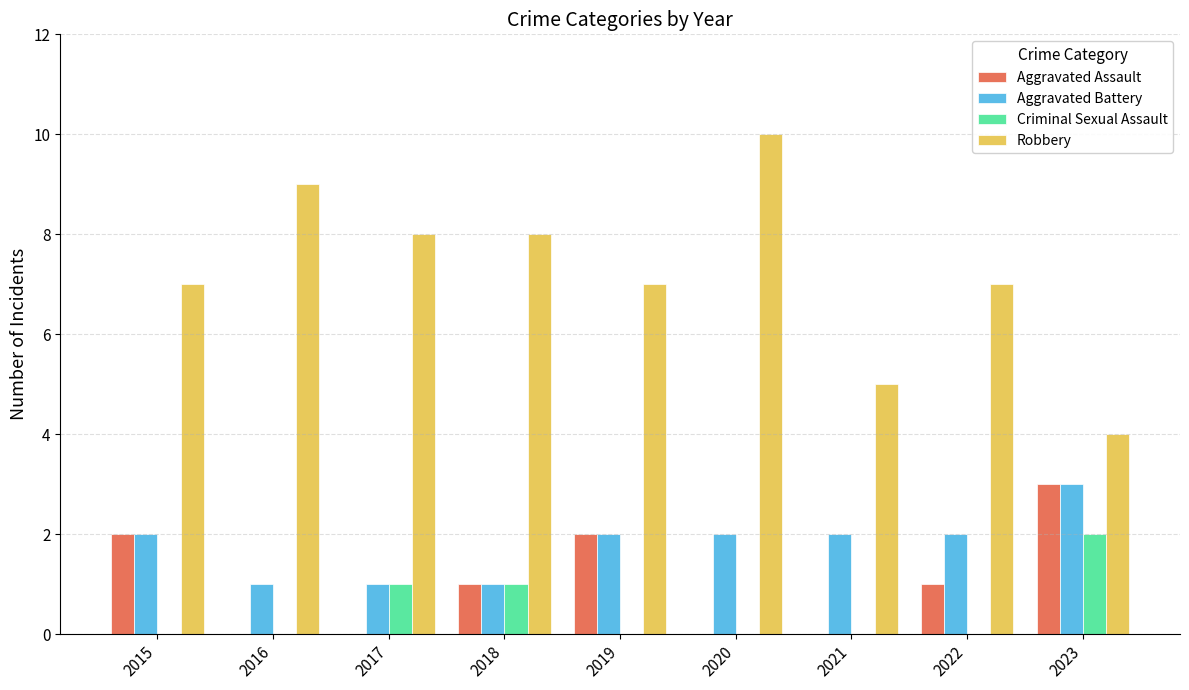

Which category has the highest value across all series?

2020